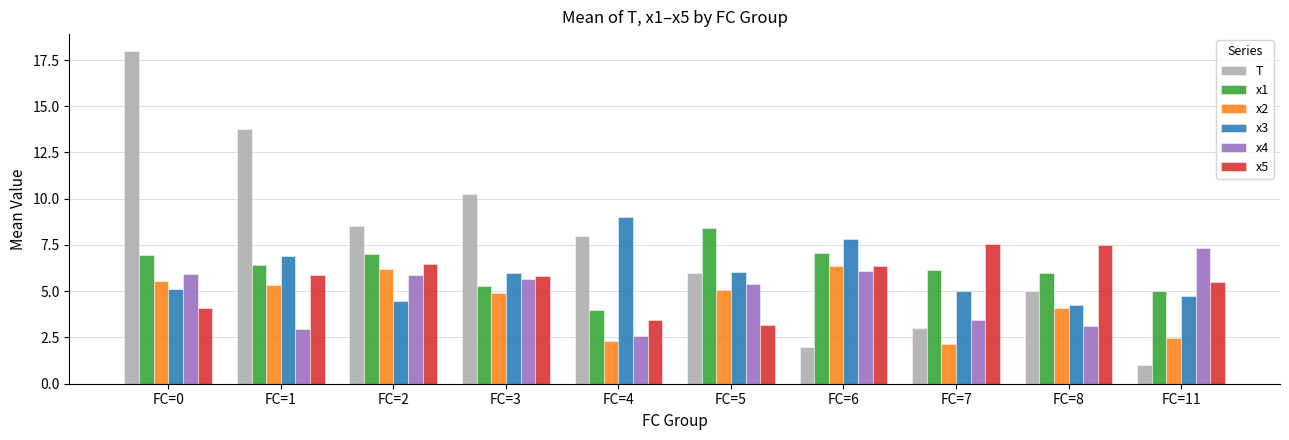

Are the bars grouped side by side (vs. stacked)?

Yes